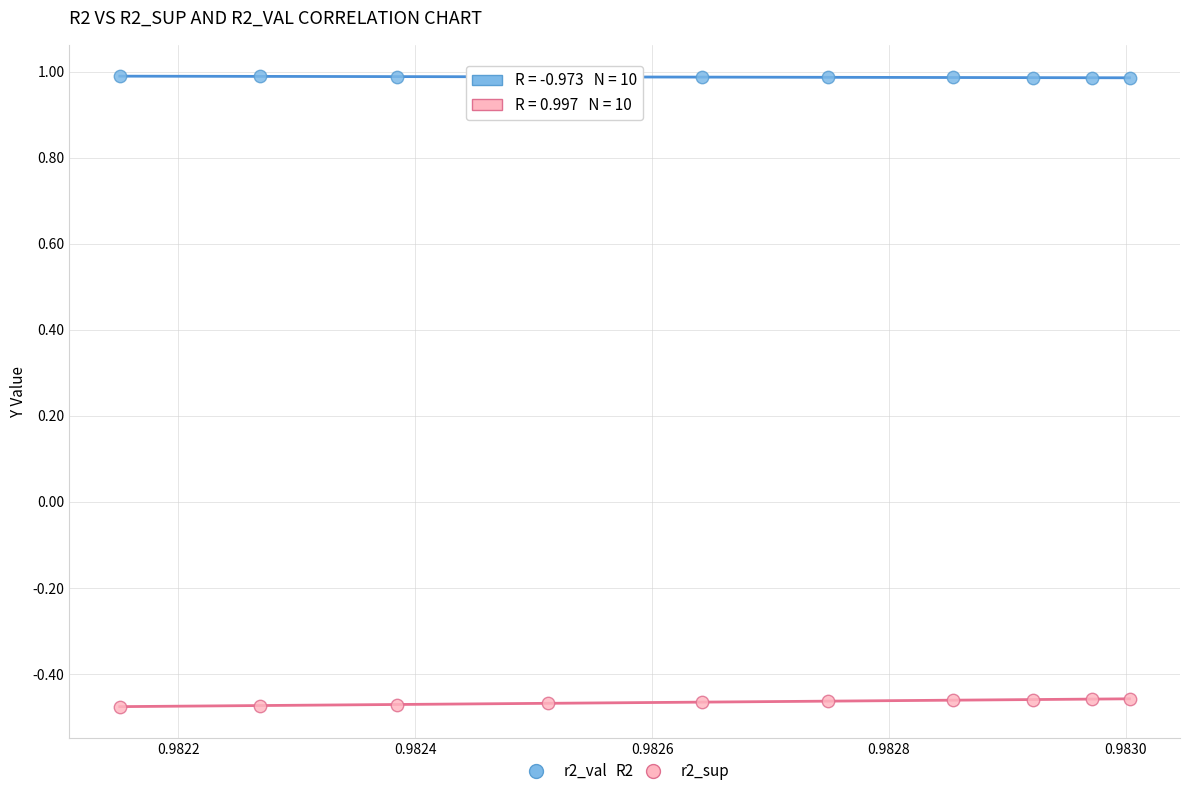

What are all the series names shown in the legend?

r2_val, r2_sup